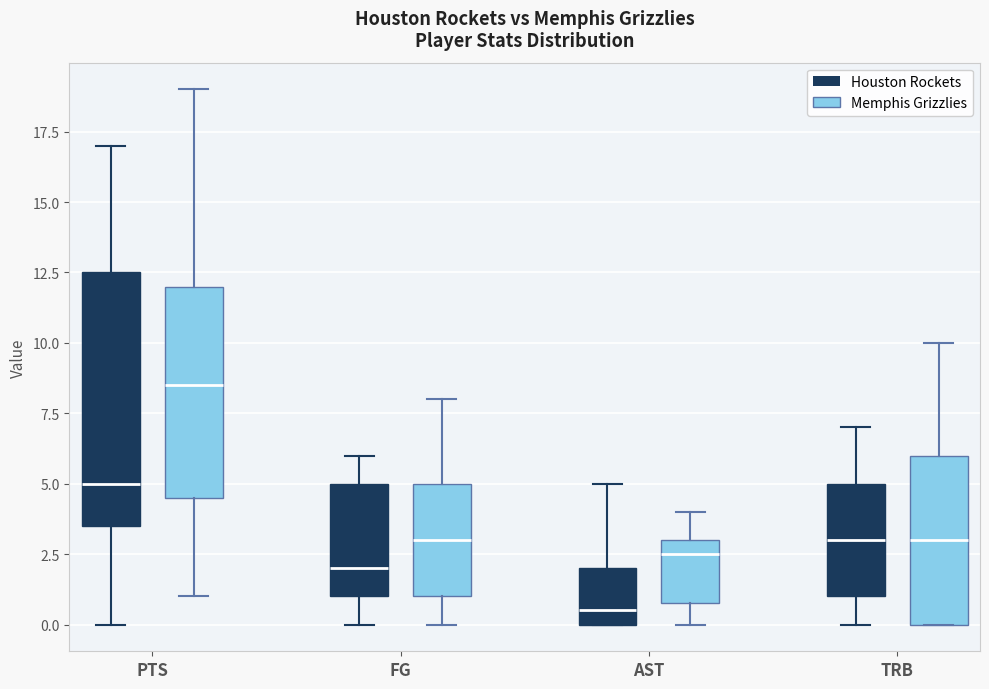

Where is the upper edge of the box for PTS (Memphis Grizzlies) on the y-axis? The values are not printed on the chart, so give them approximately, as read against the axis.

12.0